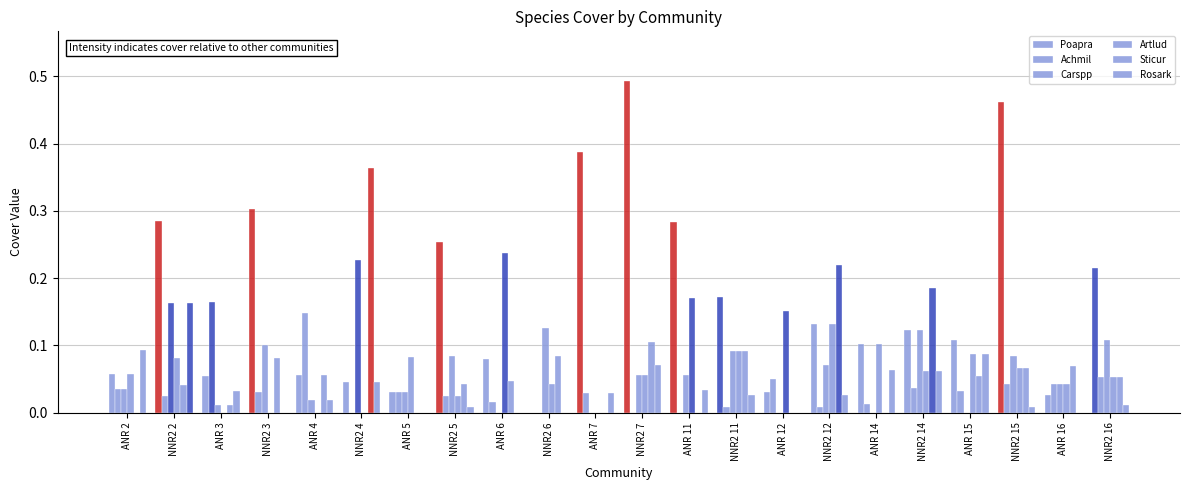

How many data points does each series have?

22